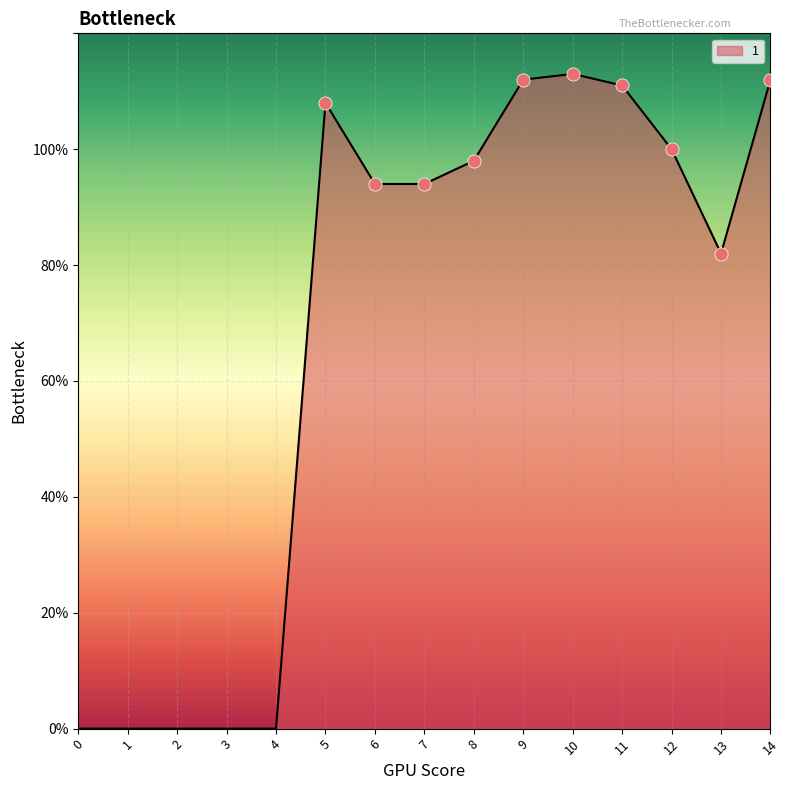

What is the change in value from 3 to 8?

+98